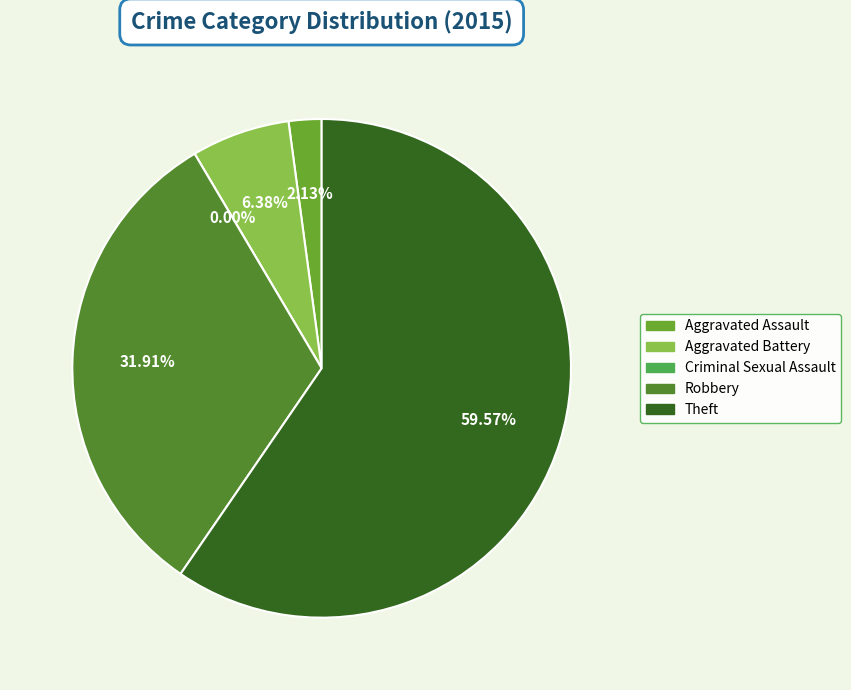

How many segments does this pie chart have?

5